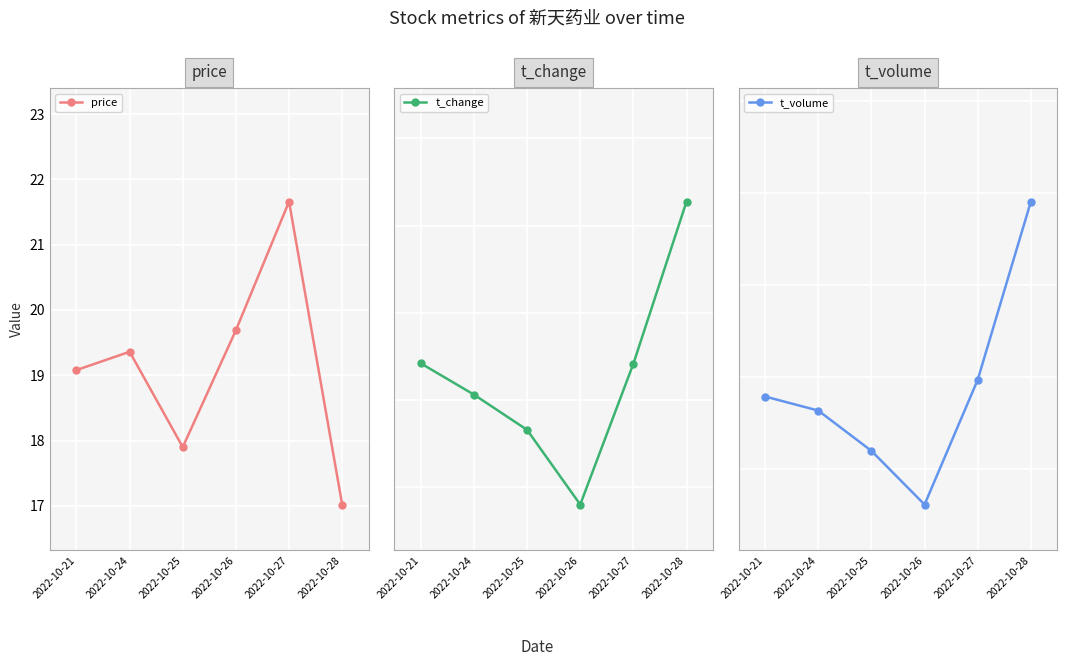

Reading left to right, what are all the values shown in this chart?

price: 19.1	19.4	17.9	19.7	21.7	17.0
t_change: 12.1	10.3	8.3	4.0	12.1	21.4
t_volume: 35670.0	32617.0	23858.0	12185.0	39314.0	78052.0